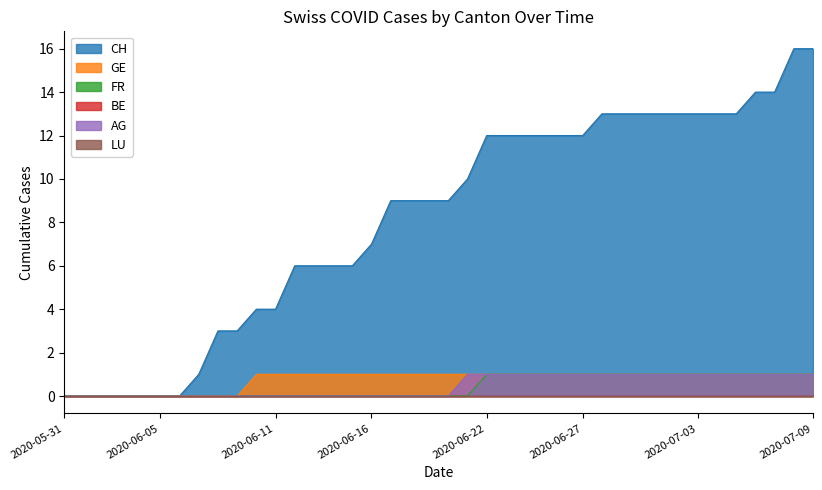

Which series changed the most between 2020-06-10 and 2020-06-15?

CH